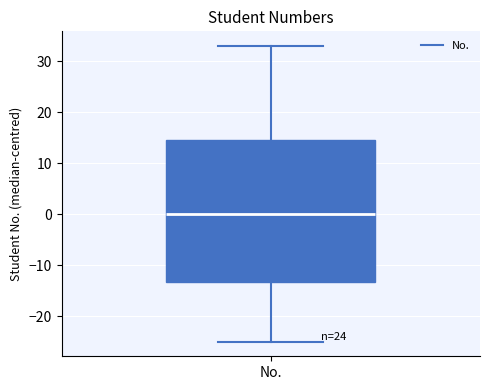

Read this box plot against the y-axis: the position of the median line, the range covered by the box, and the ends of both whiskers. The values are not printed on the chart, so give them approximately, as read against the axis.

median 0, box -13 to 15, whiskers -25 to 33